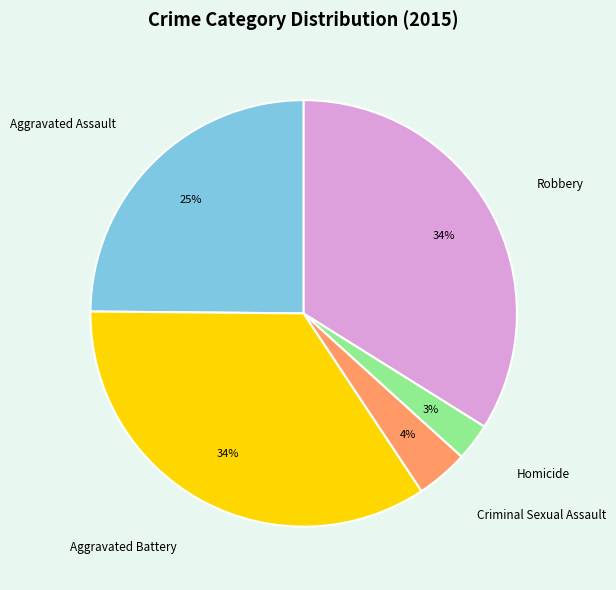

Approximately how many times larger is the value at Aggravated Assault compared to Aggravated Battery?

0.7